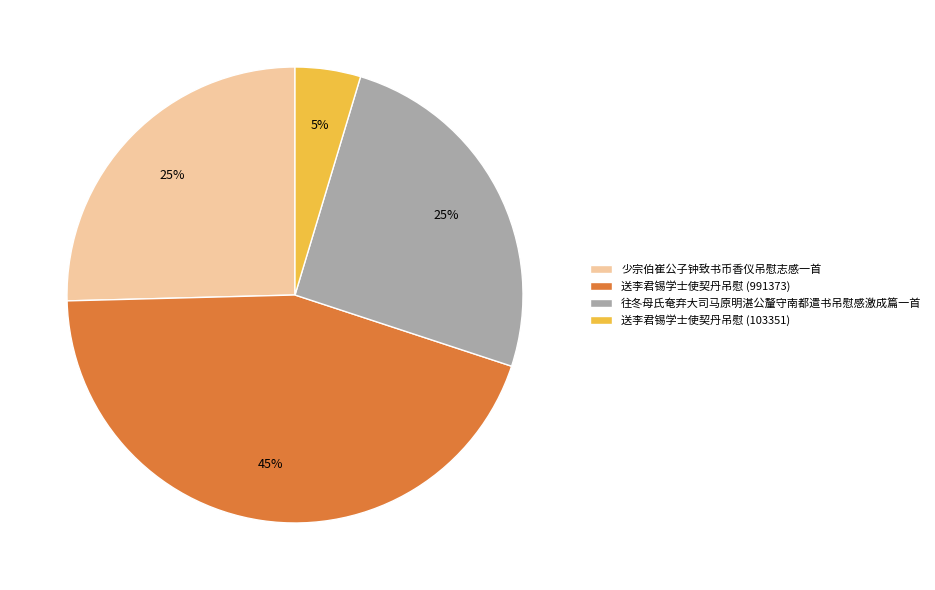

Count the number of slices in the pie.

4